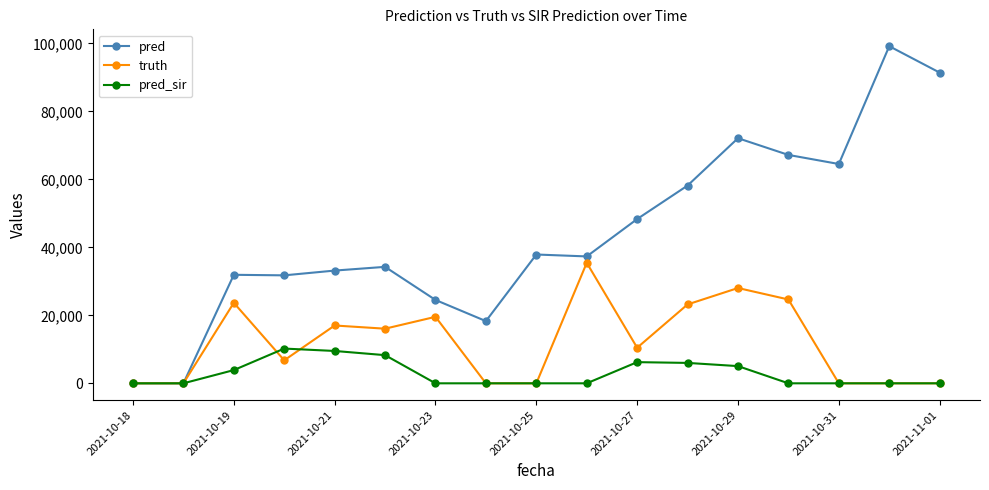

What is the greatest value displayed?

99175